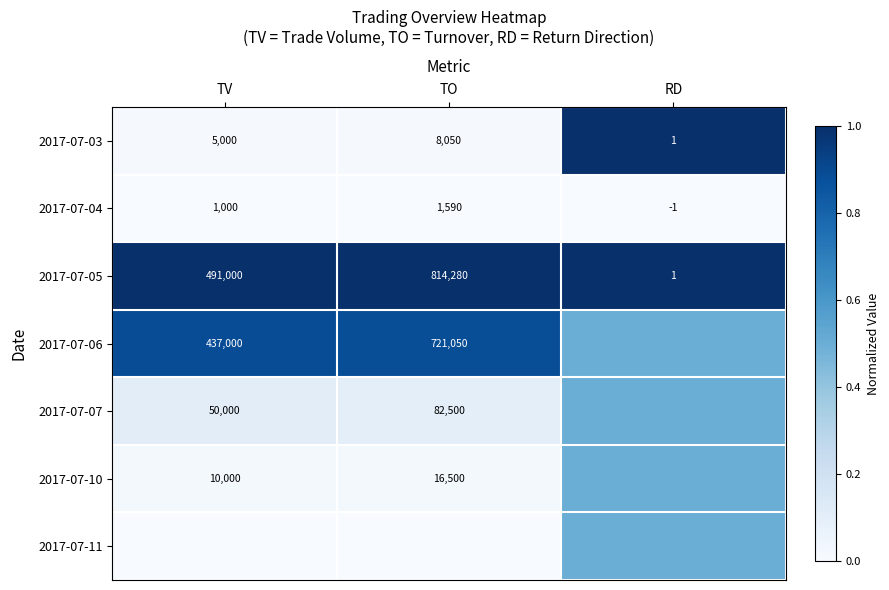

Is the value of 2017-07-04 at RD greater than the value of 2017-07-06 at TO?

No